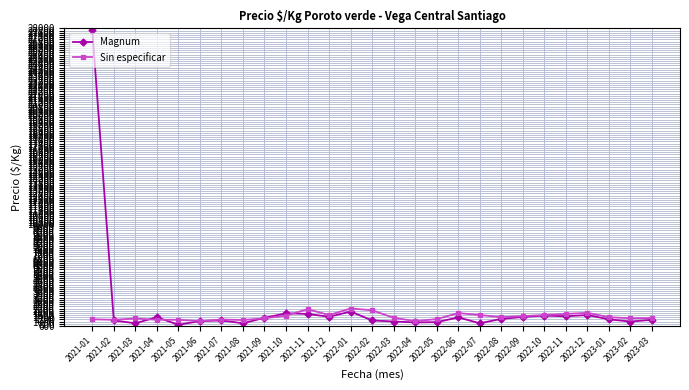

At which category is the sum across all series the highest?

2021-01